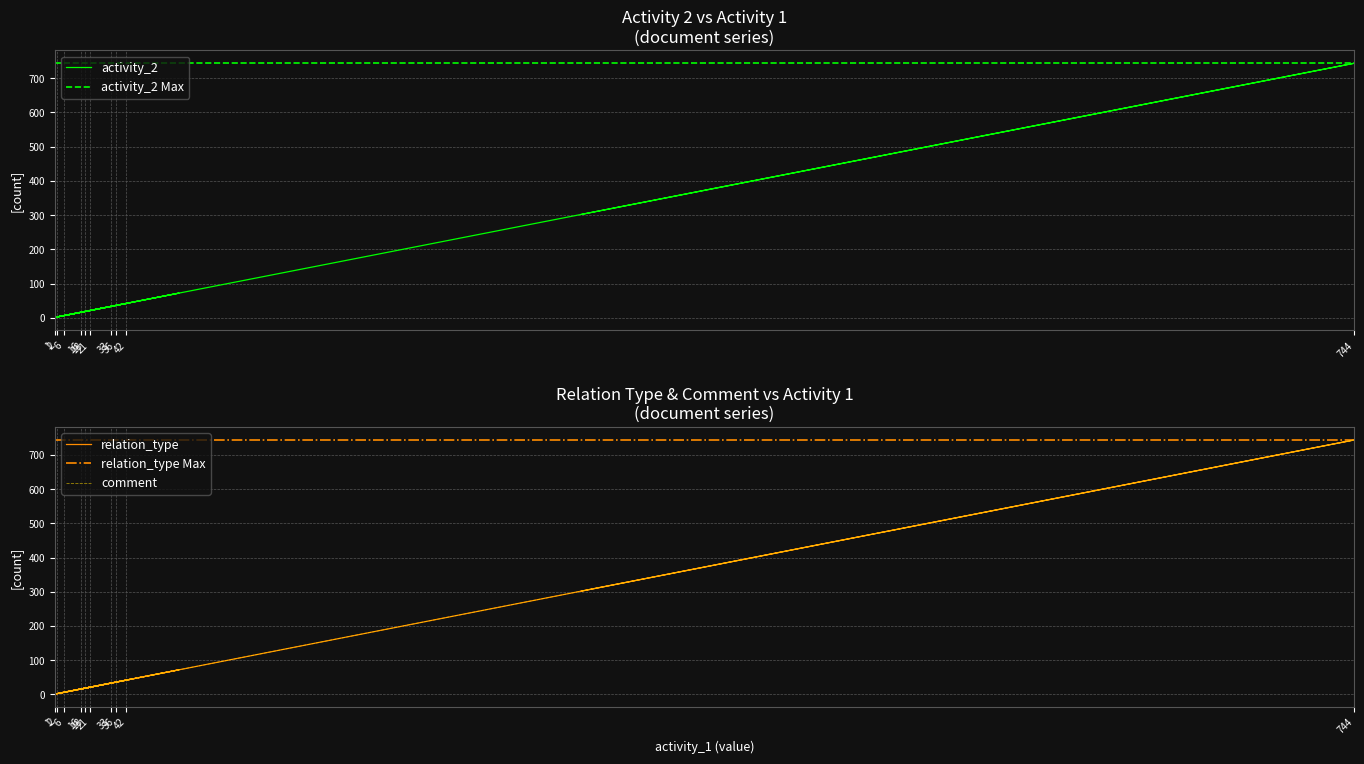

How many distinct data groups are displayed?

3